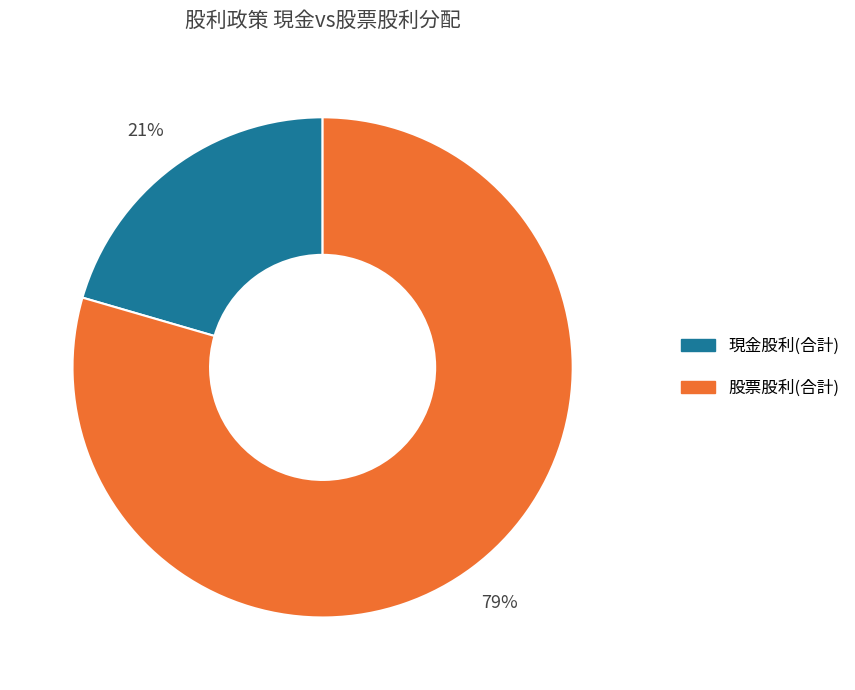

Rank the categories by value from highest to lowest.

股票股利(合計), 現金股利(合計)